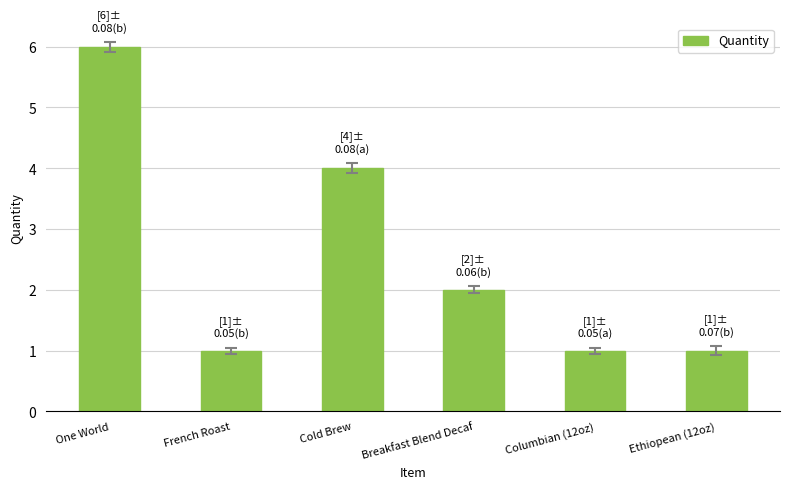

The value at Ethiopean (12oz) is 2. True or false?

False